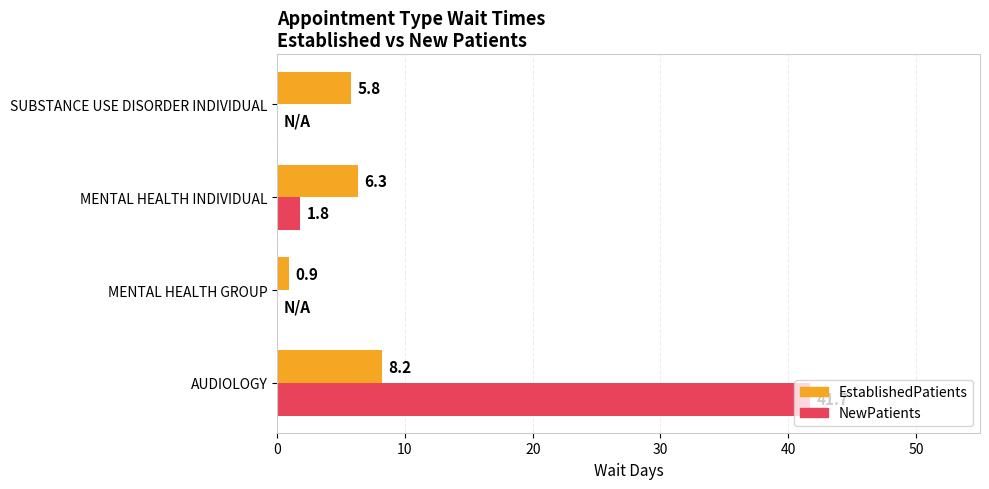

Which series changed the most between MENTAL HEALTH INDIVIDUAL and SUBSTANCE USE DISORDER INDIVIDUAL?

NewPatients